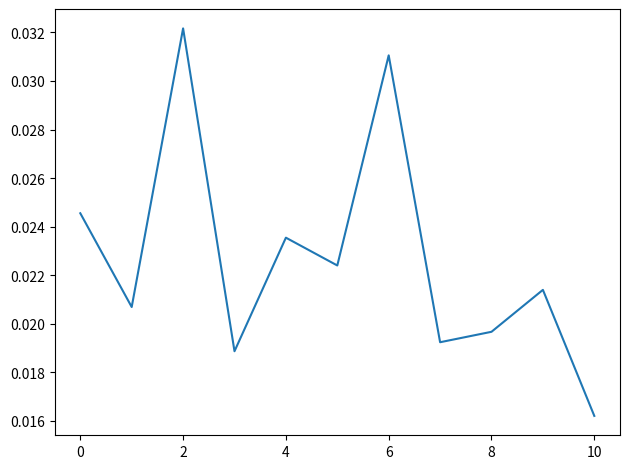

At which category does the chart reach its minimum across all series?

10